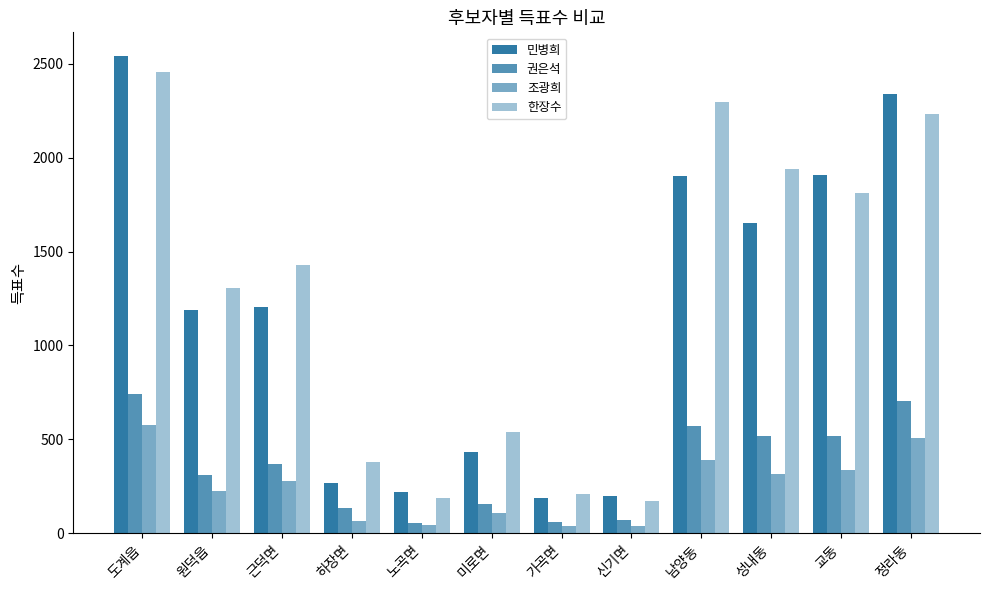

At which category does the chart reach its minimum across all series?

가곡면